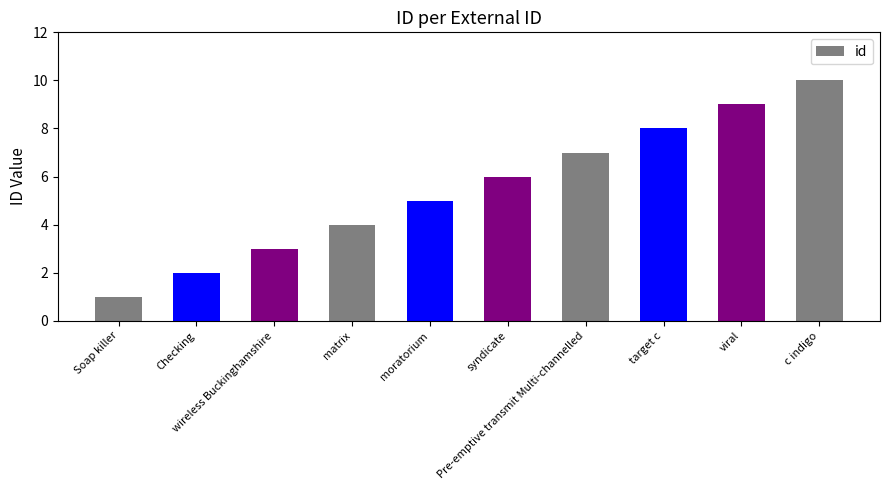

Approximately how many times larger is the value at Soap killer compared to moratorium?

0.2